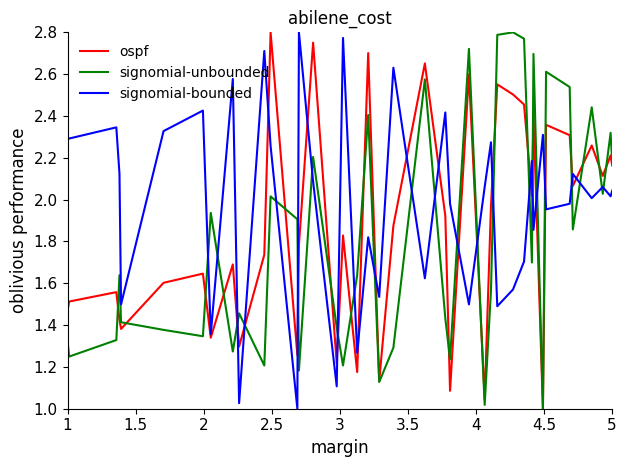

Rank the series by their average value, from lowest to highest.

signomial-unbounded, ospf, signomial-bounded